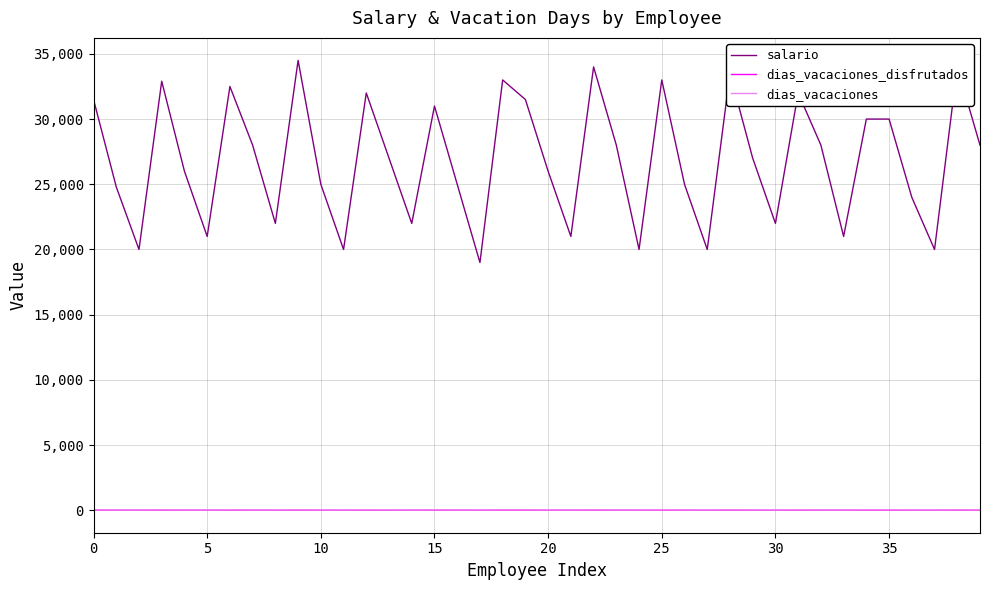

What is the greatest value displayed?

34500